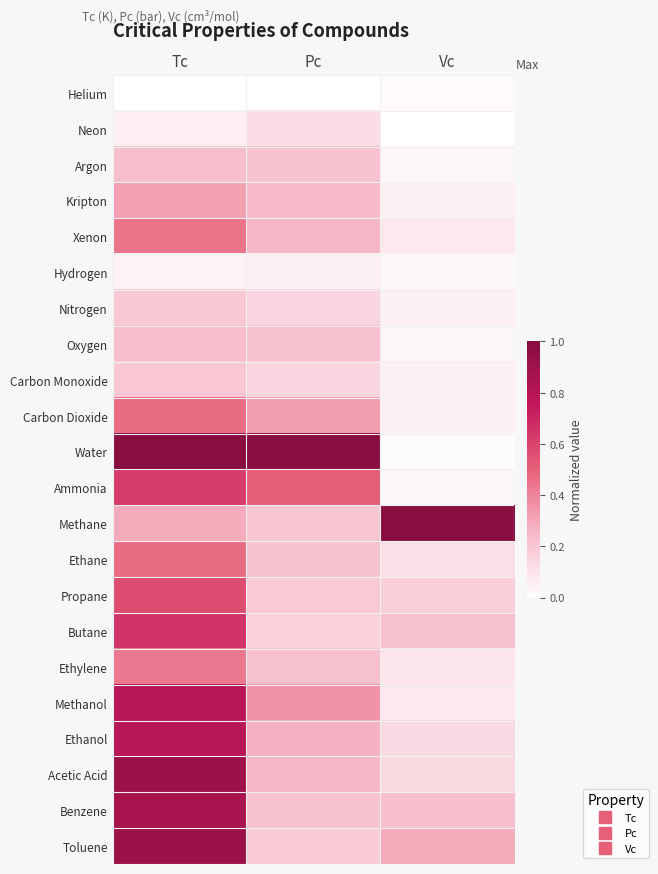

At which category does the chart reach its peak across all series?

Vc